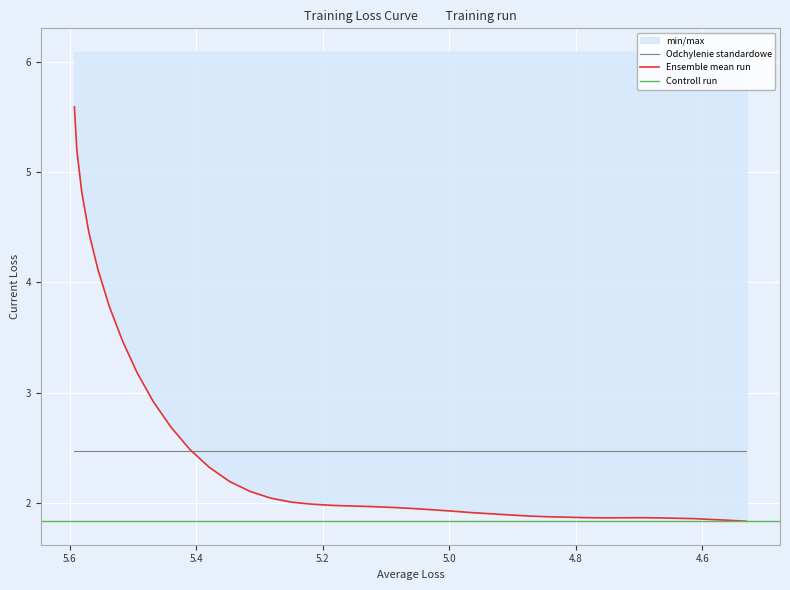

Reading right to left, transcribe all the data shown in this chart.

1.8	1.8	1.8	1.9	1.9	1.9	1.9	1.9	1.9	1.9	1.9	1.9	1.9	1.9	1.9	1.9	1.9	1.9	1.9	2.0	2.0	2.0	2.0	2.0	2.0	2.0	2.1	2.2	2.3	2.5	2.7	2.9	3.2	3.5	3.8	4.1	4.5	4.8	5.2	5.6